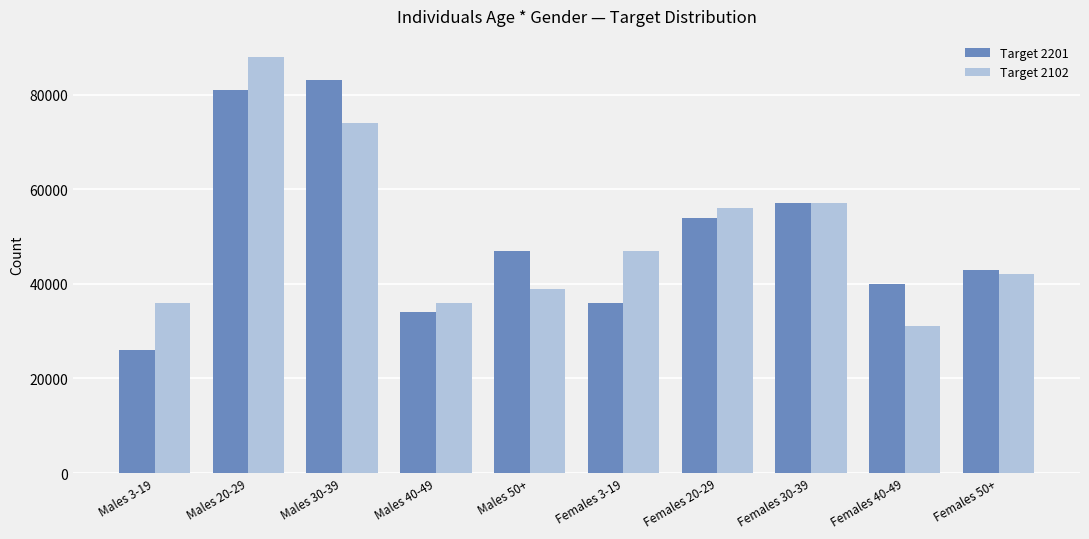

What is the difference between the second highest and minimum values in the Target 2201 series?

55000